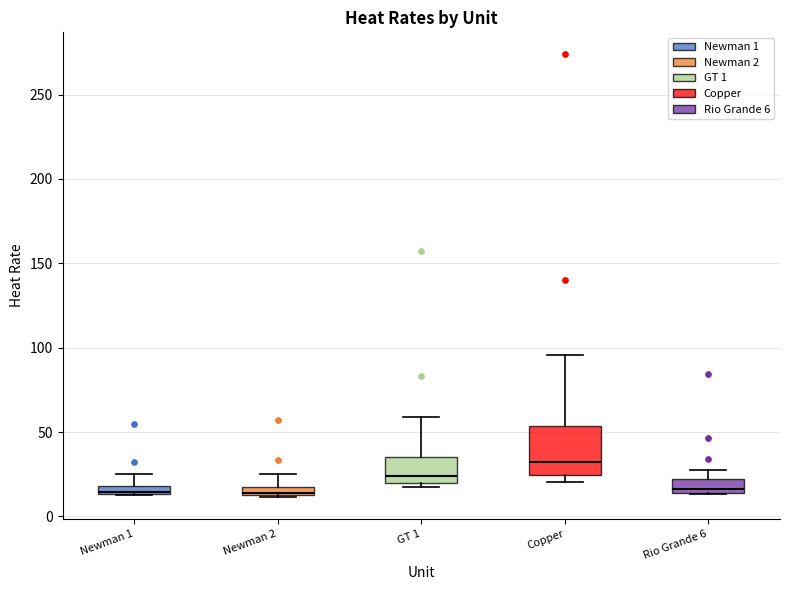

Comparing the boxes themselves (not the whiskers), which one is the tallest?

Copper